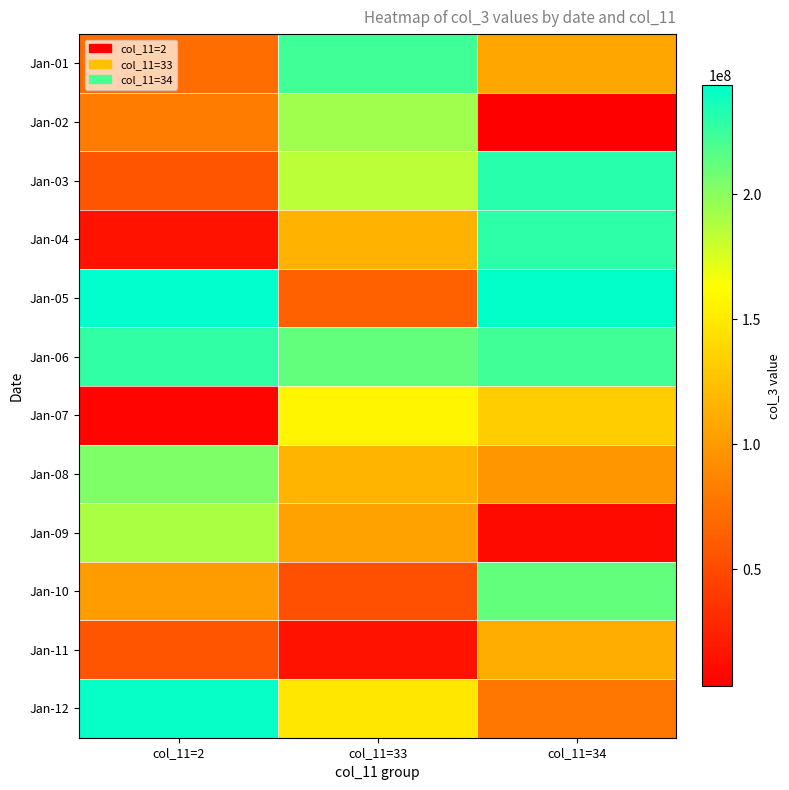

What is the total value across all series at col_11=33?

1589859280